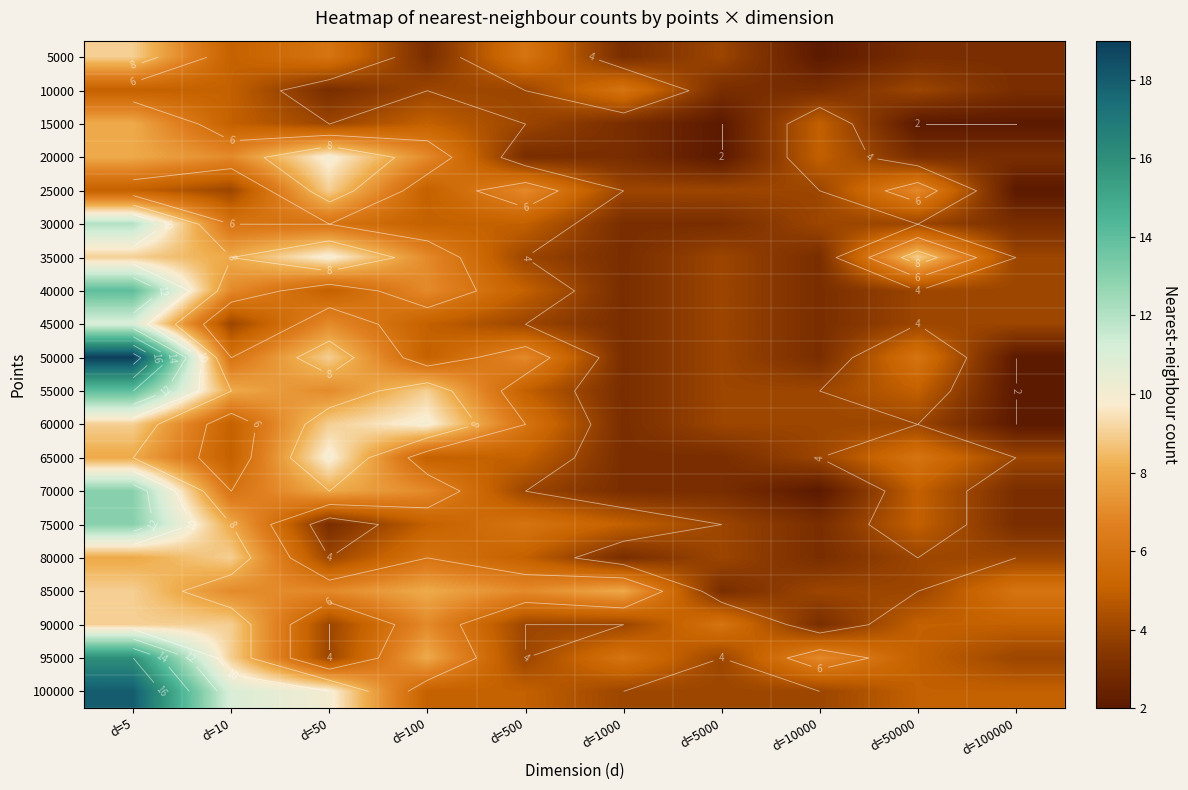

Which series has the largest total across all categories?

100000